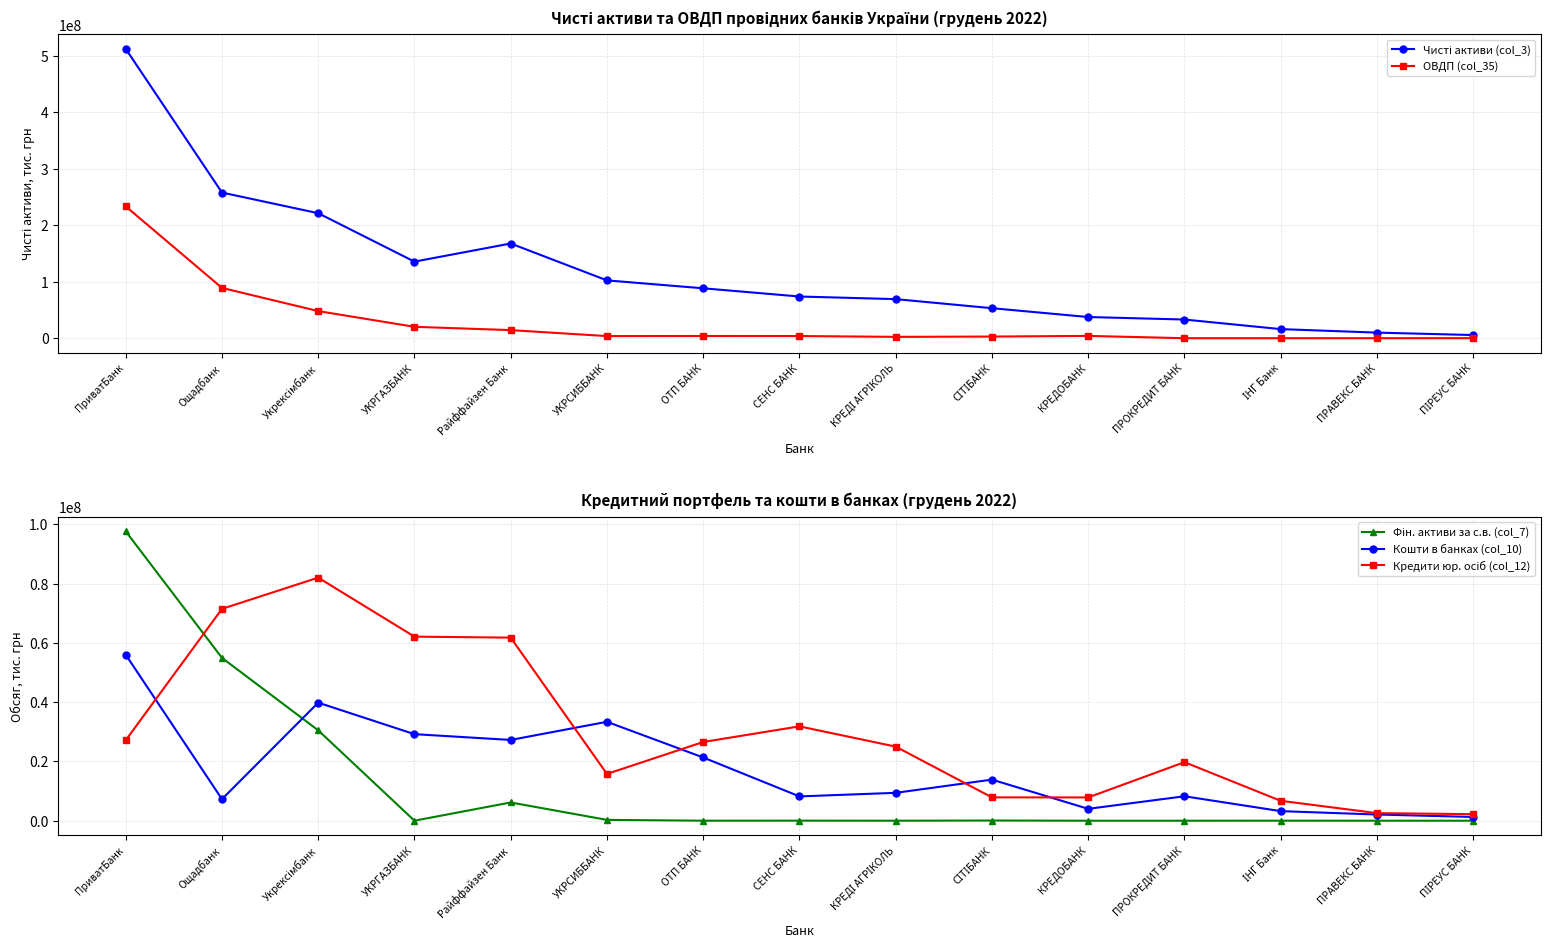

What position from the right is СЕНС БАНК?

8